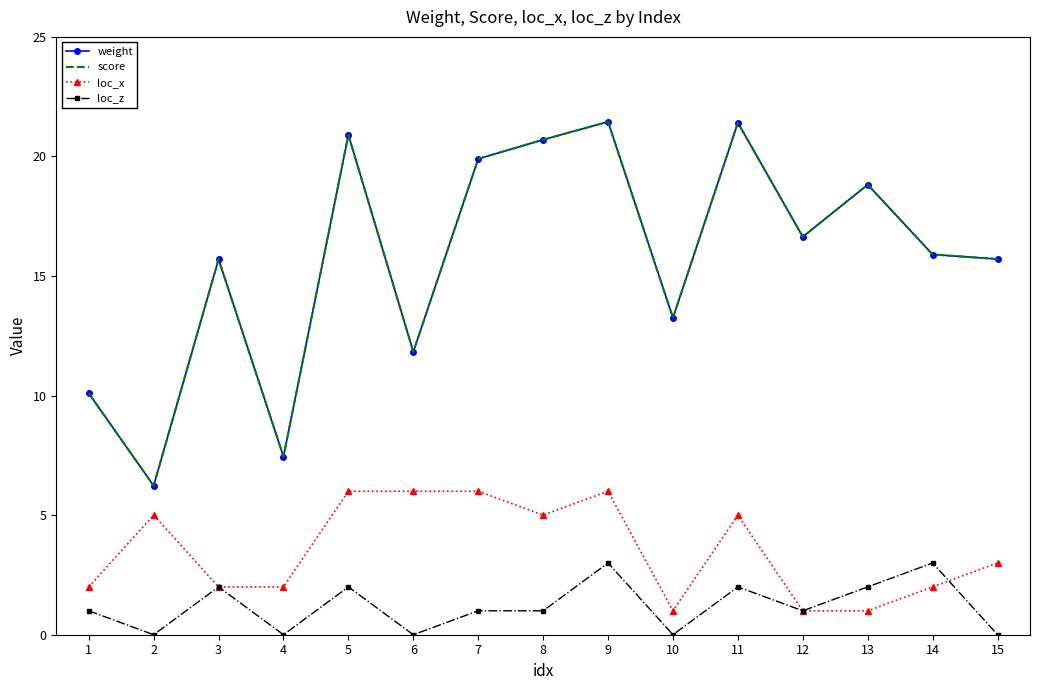

What is the sum of all loc_x values?

53.0